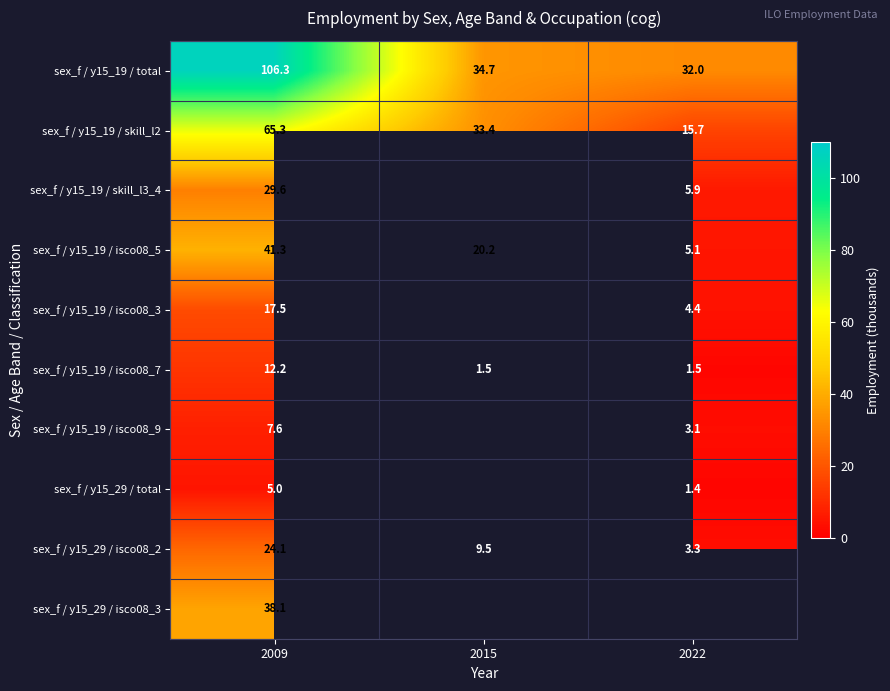

Read the sex_f / y15_19 / total value at 2009.

106.3